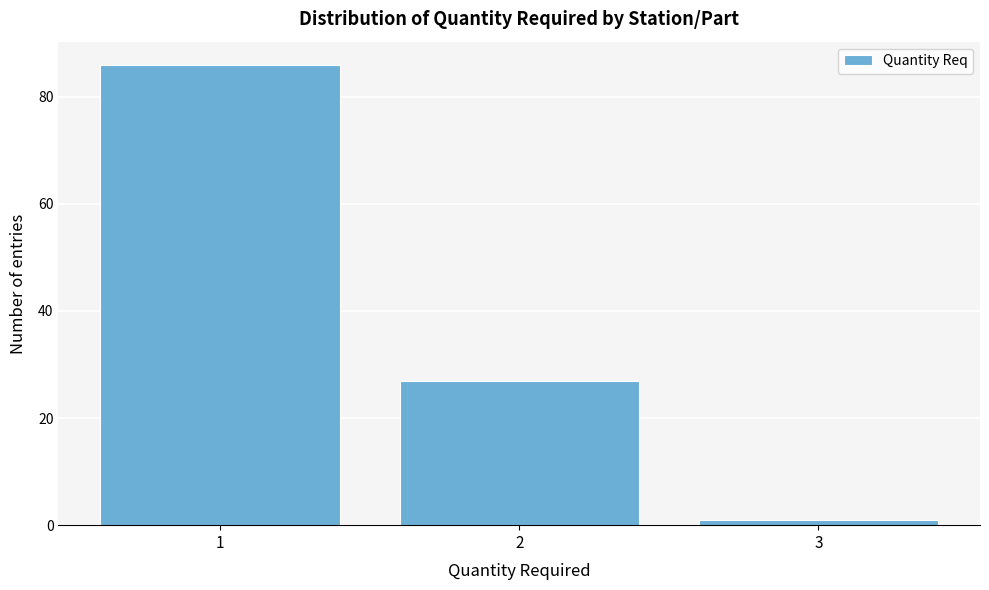

Reading right to left, extract all data points from this chart.

1	27	86